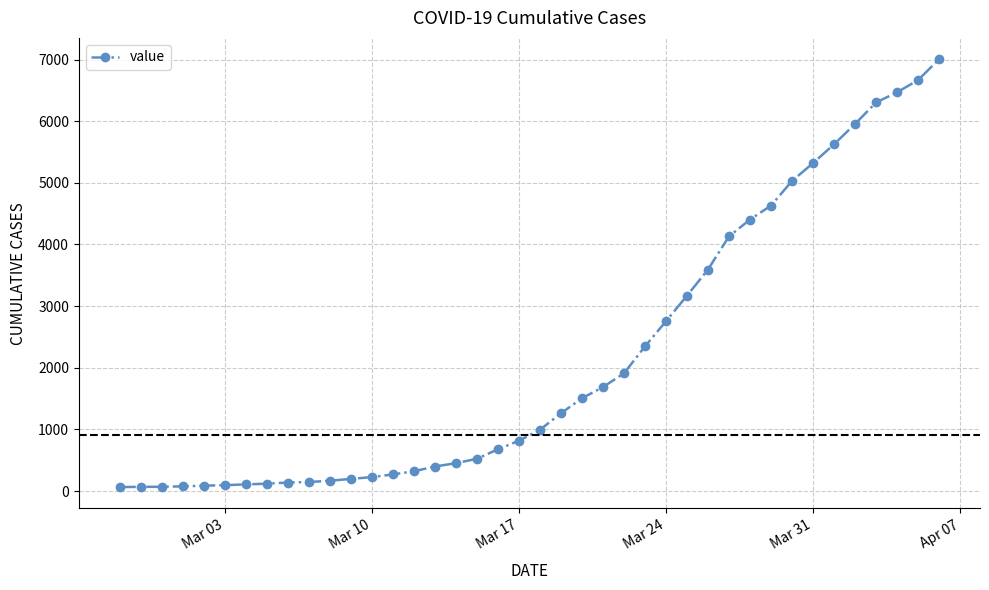

What is the average value?

2144